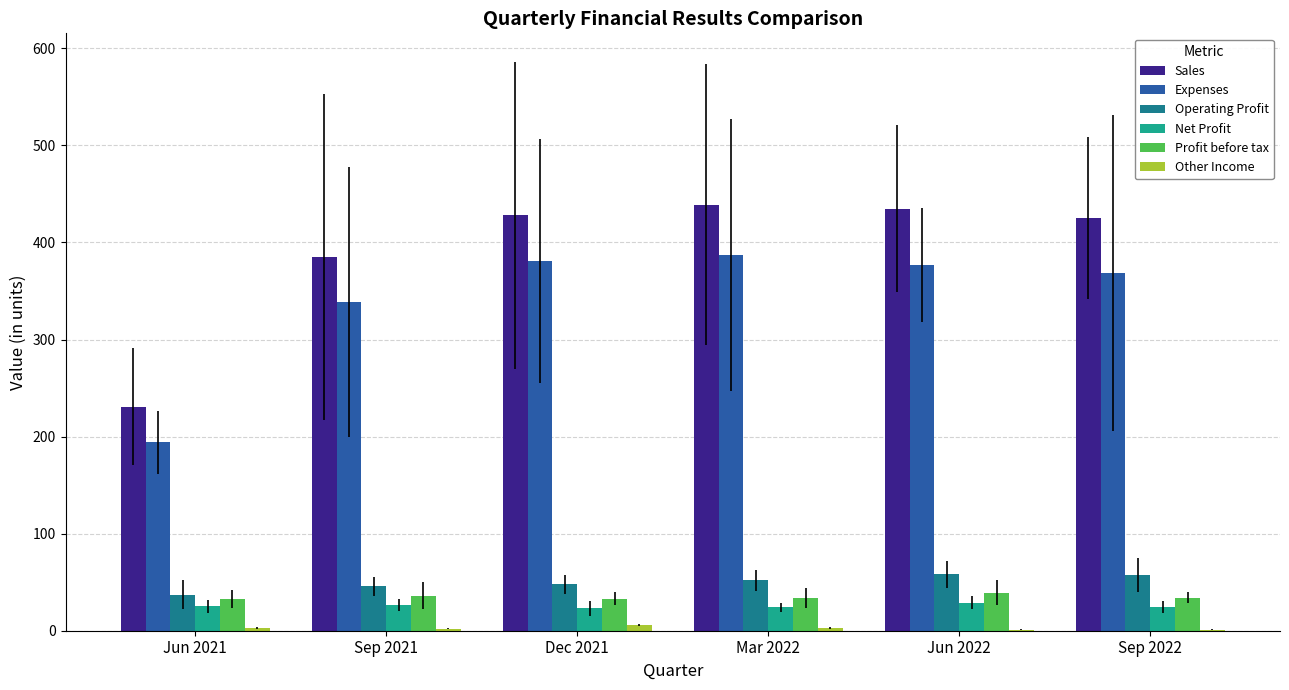

What is the greatest value displayed?

439